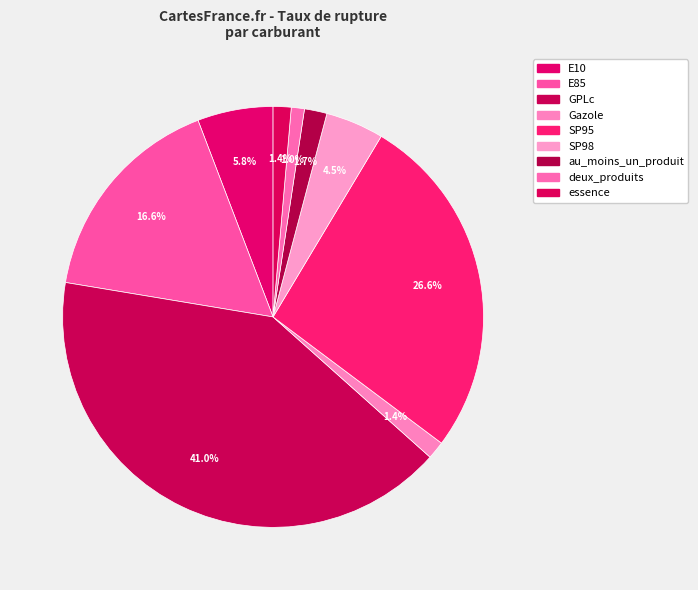

Does any single category account for the majority?

No